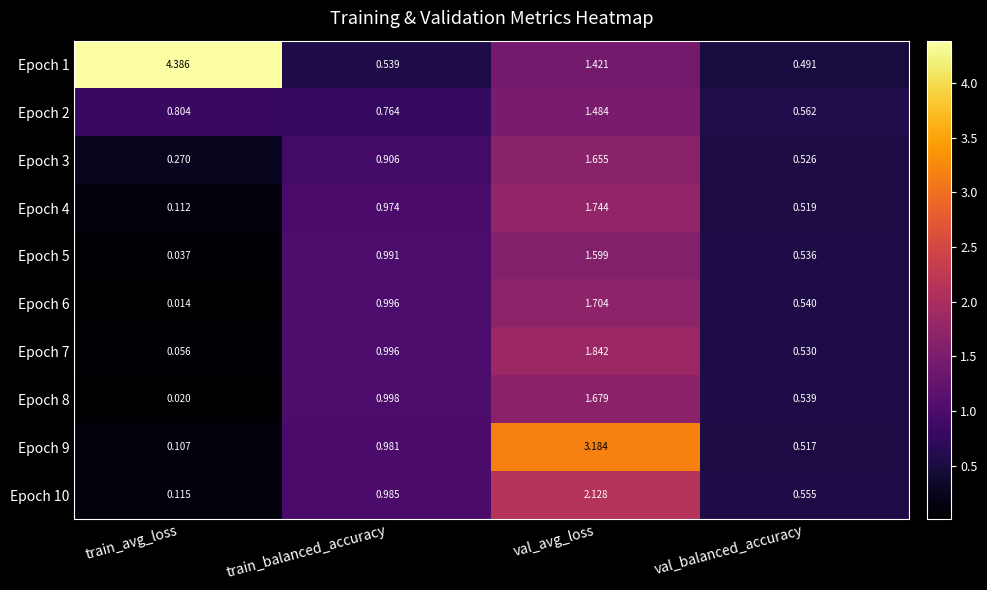

Which series has the widest spread of values?

Epoch 1